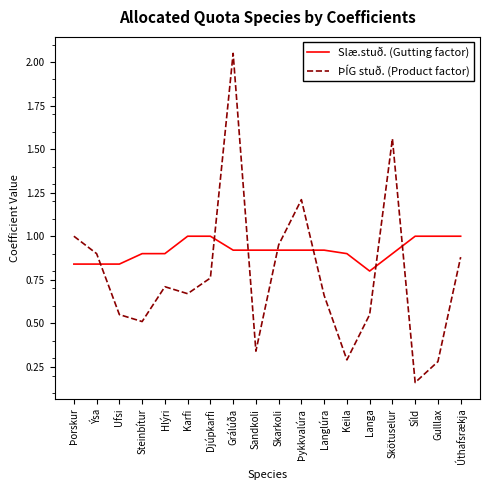

Which series has the largest range (max minus min)?

ÞÍG stuð. (Product factor)